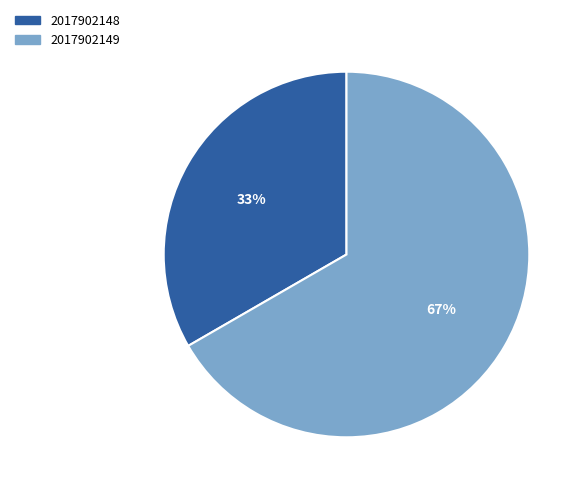

The 2017902149 slice represents 67% of the pie. True or false?

True